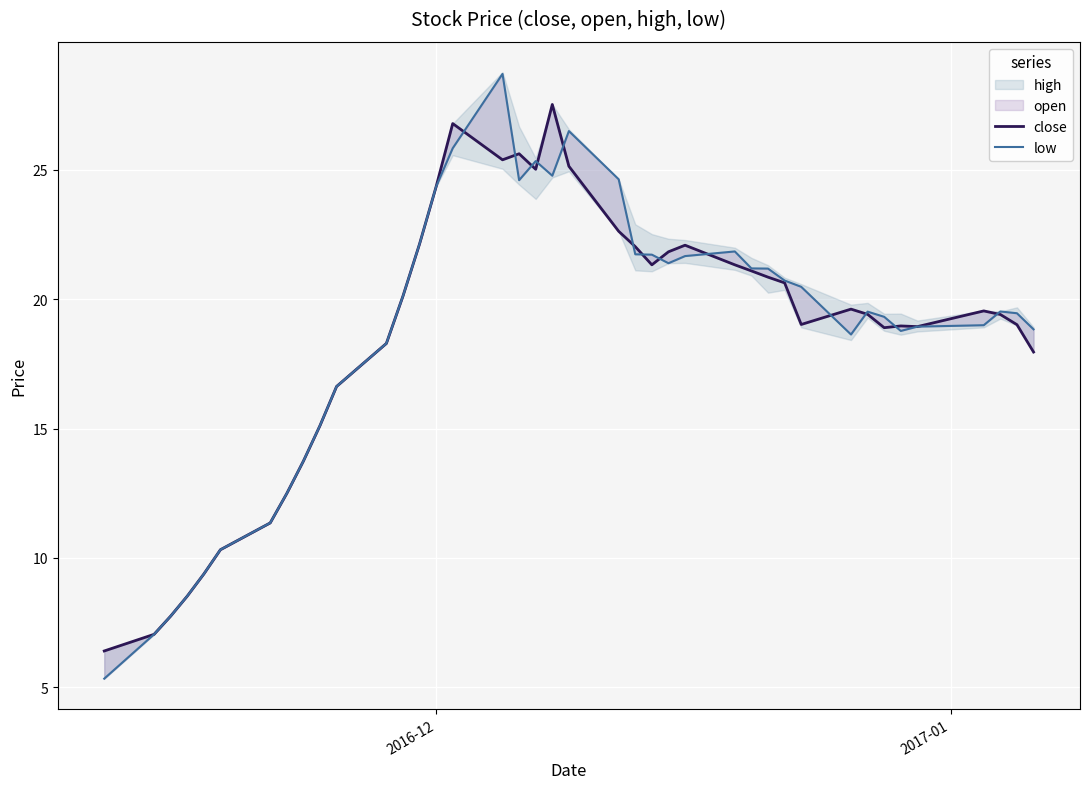

What is the value of the close point at the 38th from the left?

19.4